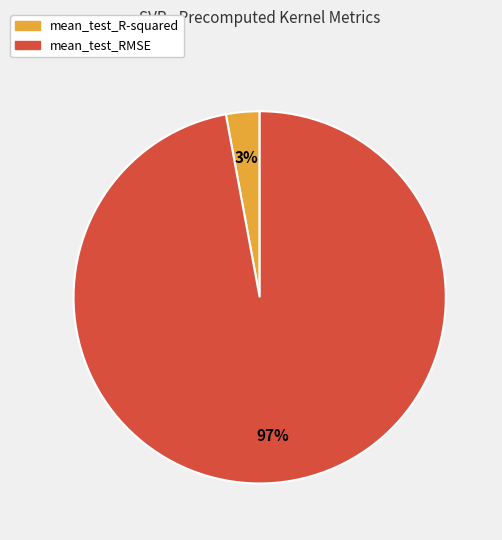

Which has a higher value, mean_test_RMSE or mean_test_R-squared?

mean_test_RMSE